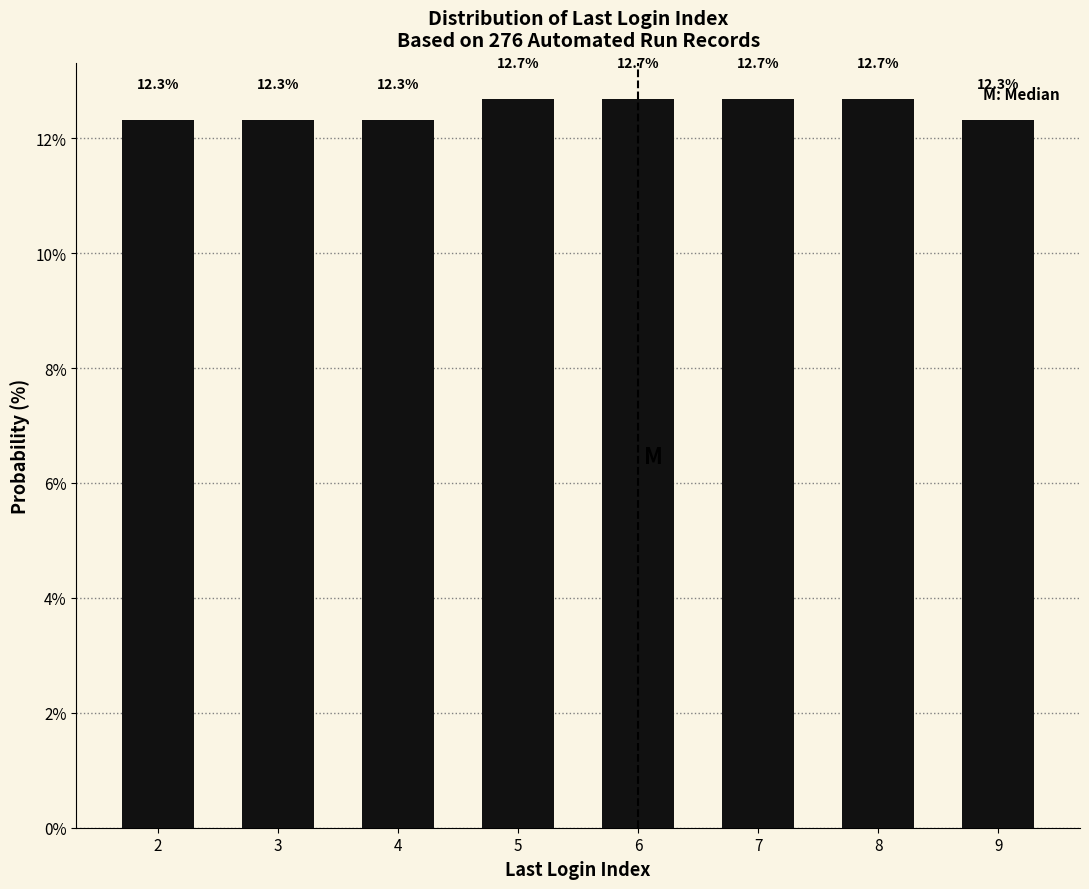

Reading left to right, list all the values displayed in this chart.

2=12.3	3=12.3	4=12.3	5=12.7	6=12.7	7=12.7	8=12.7	9=12.3